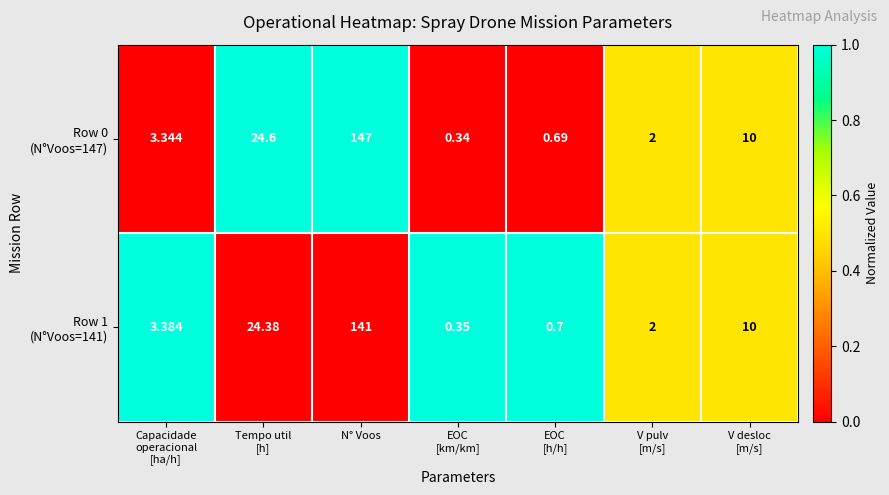

At which category is the sum across all series the highest?

N° Voos